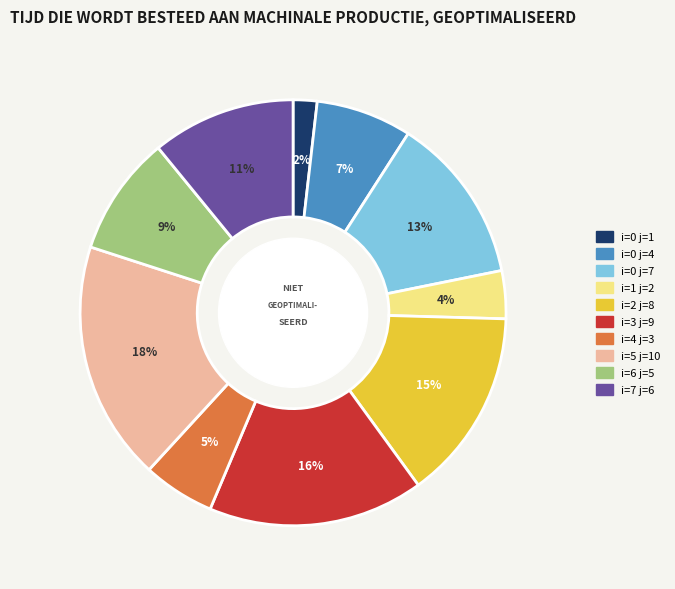

To the nearest percent, what percentage of the pie is i=7 j=6?

11%